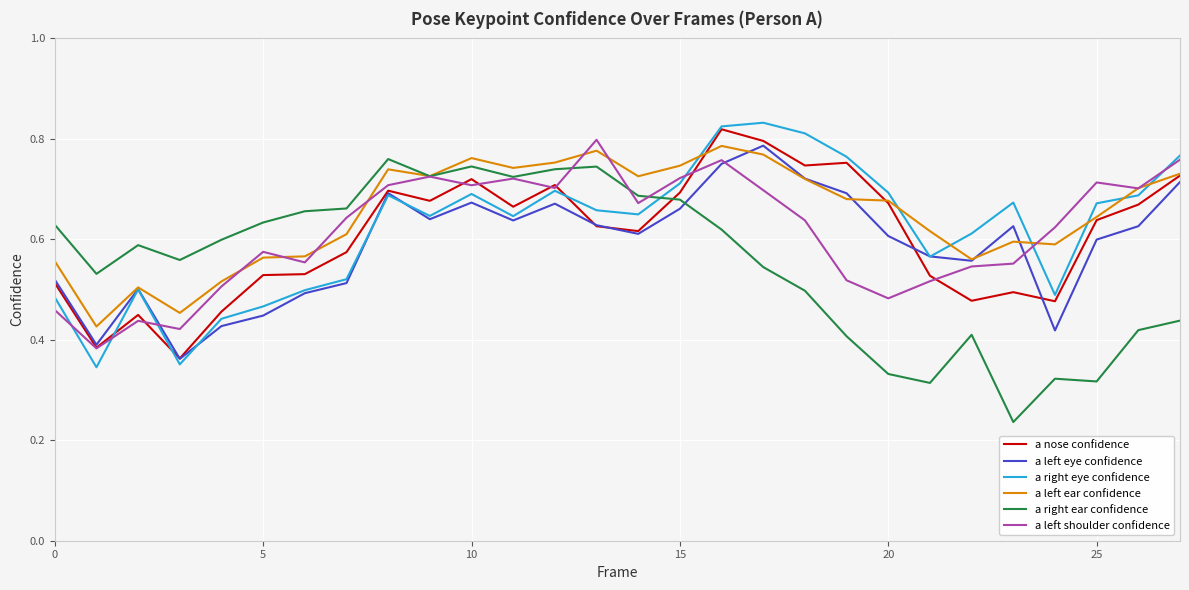

How many times do a right ear confidence and a nose confidence cross each other?

1